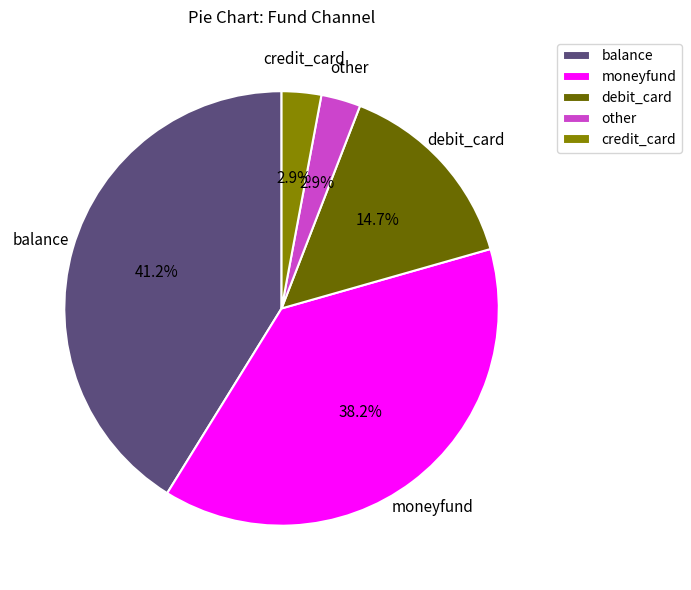

Does debit_card represent more than half of the total?

No